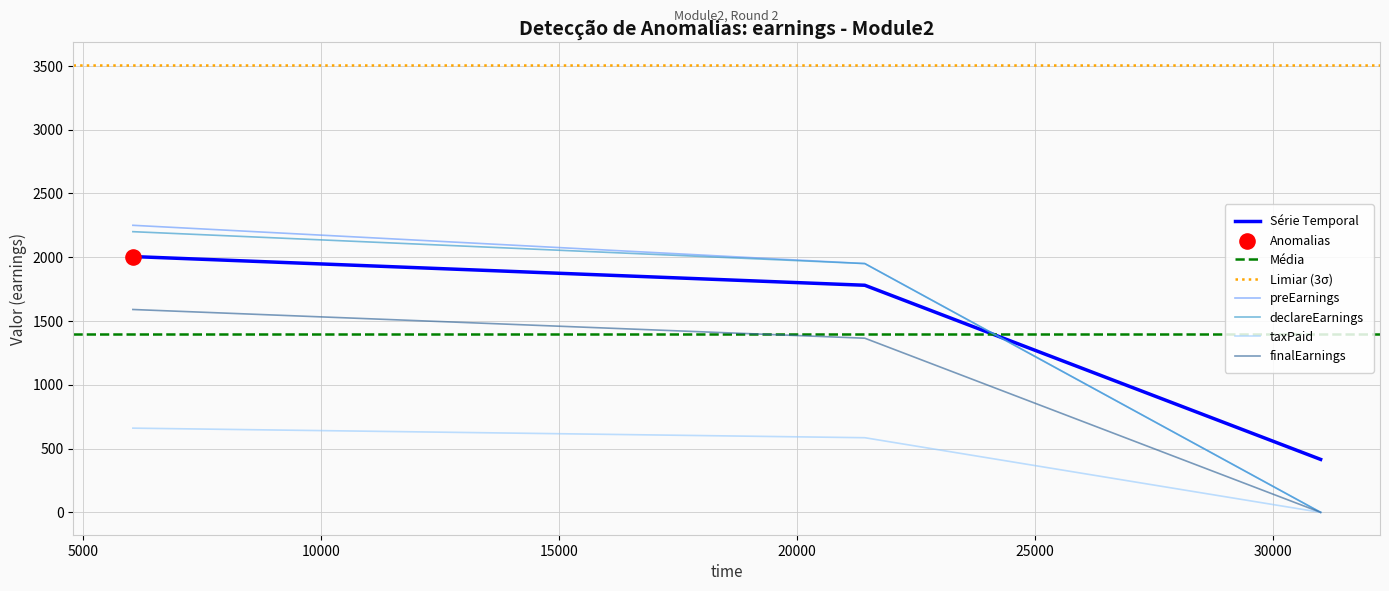

Which series has the widest spread of Y values?

preEarnings